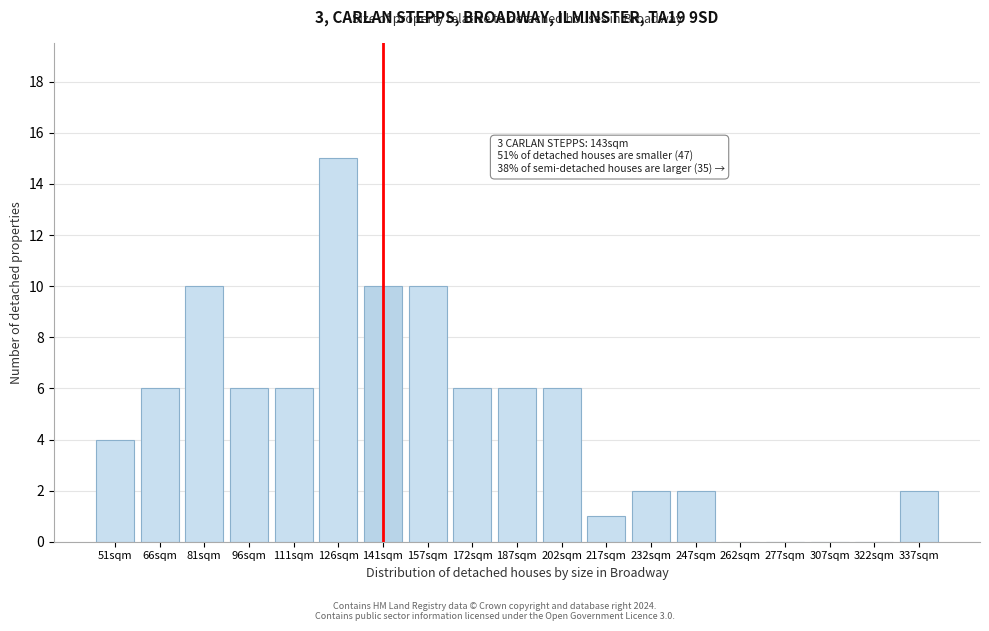

Reading left to right, extract all data points from this chart.

51sqm=4	66sqm=6	81sqm=10	96sqm=6	111sqm=6	126sqm=15	141sqm=10	157sqm=10	172sqm=6	187sqm=6	202sqm=6	217sqm=1	232sqm=2	247sqm=2	262sqm=0	277sqm=0	307sqm=0	322sqm=0	337sqm=2